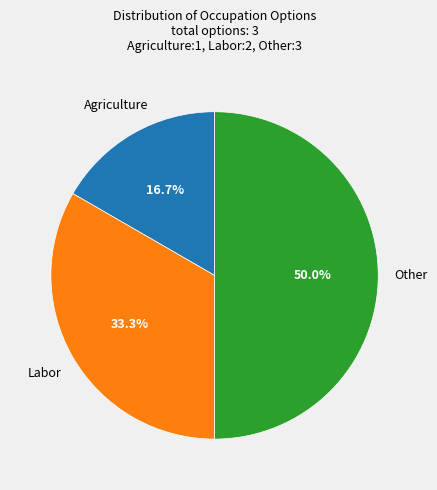

How many slices are in this pie chart?

3